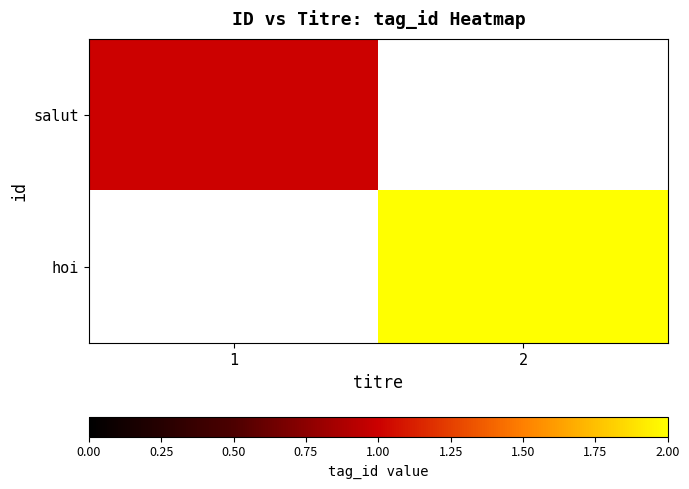

What is the total value across all series at 2?

2